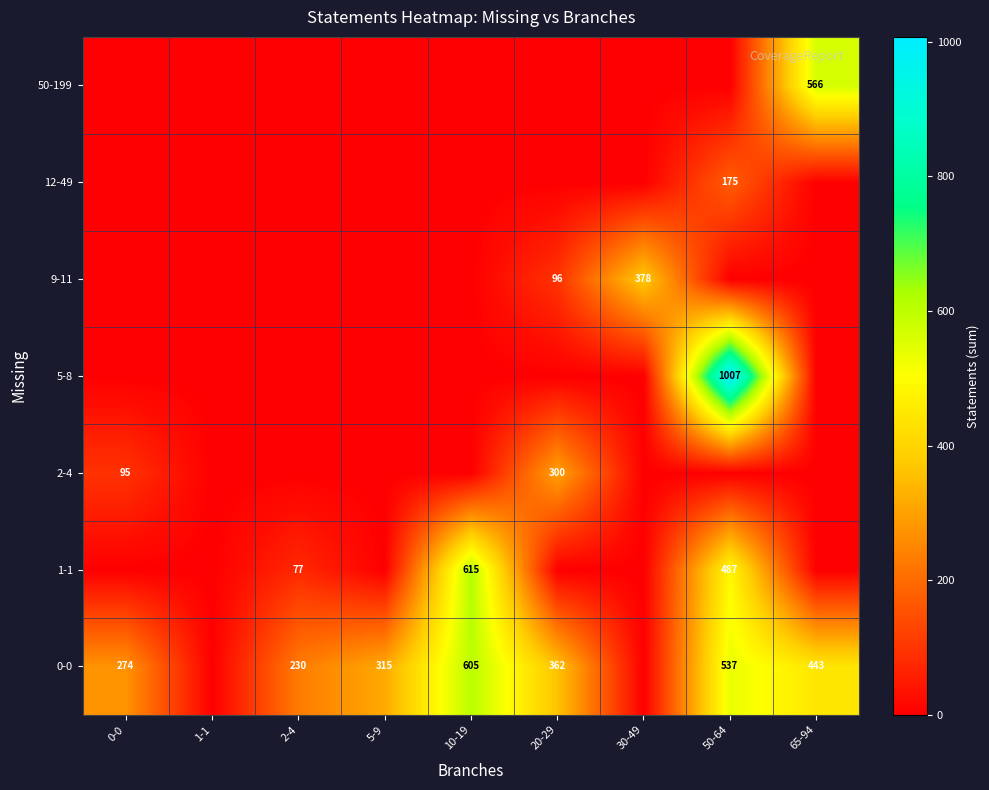

Between 5-9 and 10-19, which is larger?

10-19